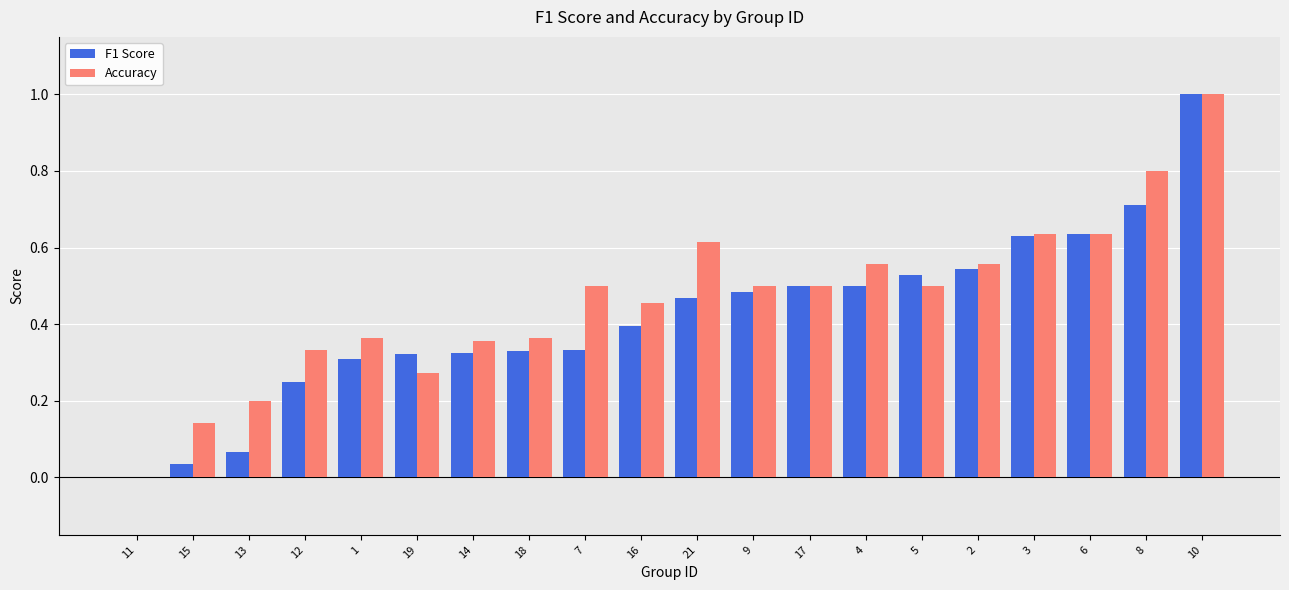

How many positive values does the Accuracy series have?

19